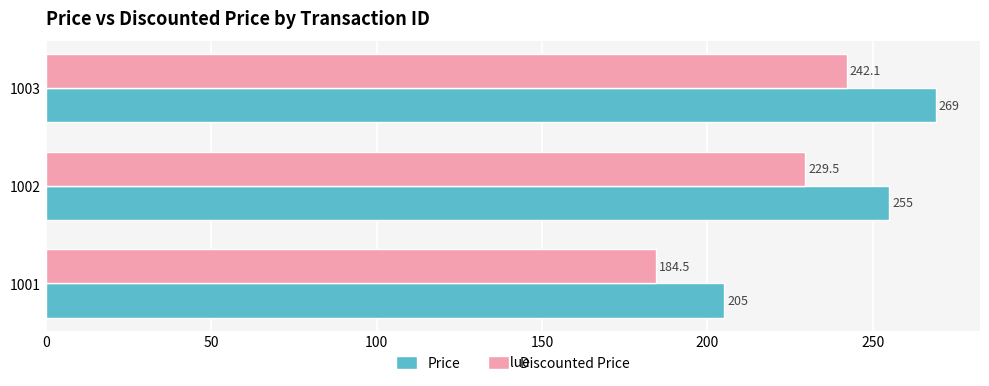

Which series has the largest total across all categories?

Price